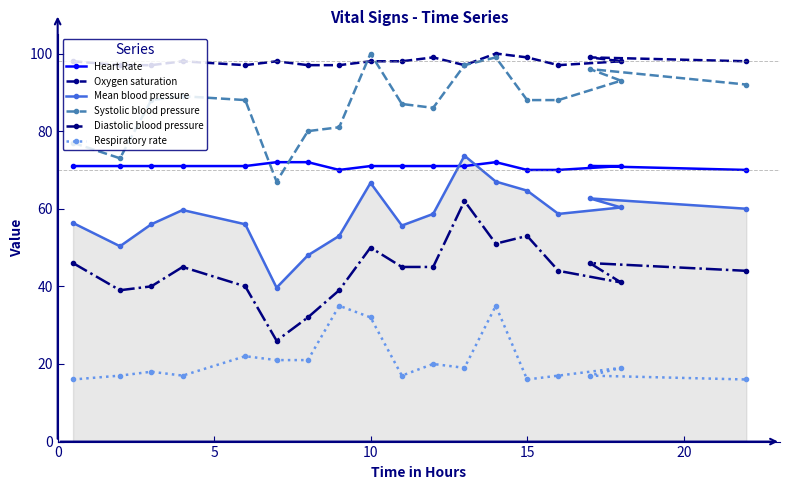

How many Oxygen saturation values are between 97 and 98?

14